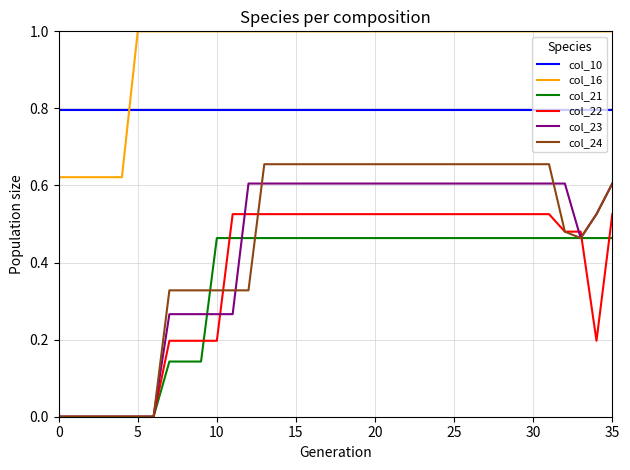

Which series has the largest total across all categories?

col_16